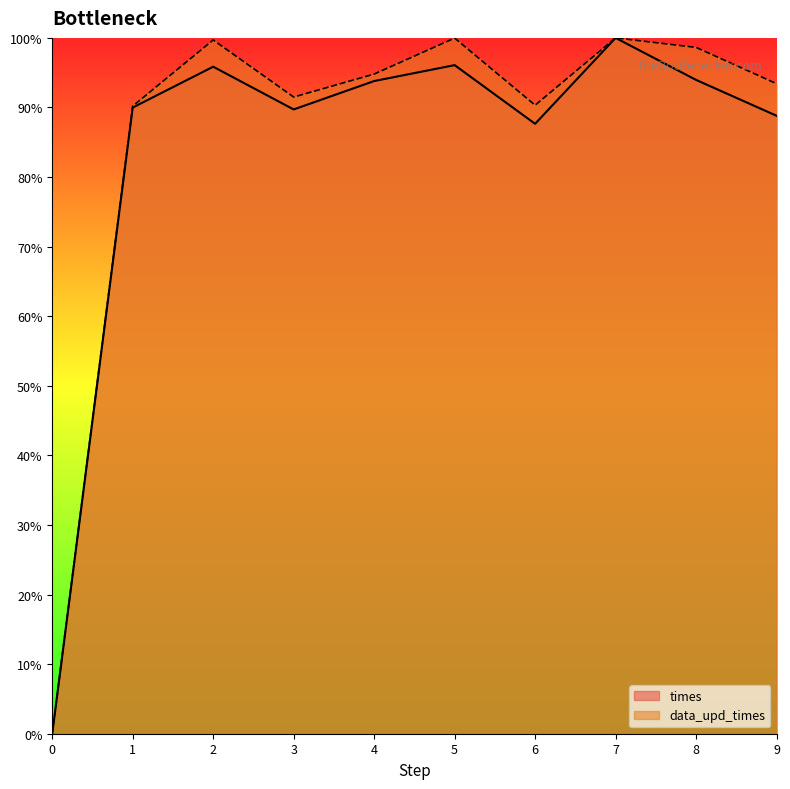

What is the spread (max minus min) of values at 6?

2.7